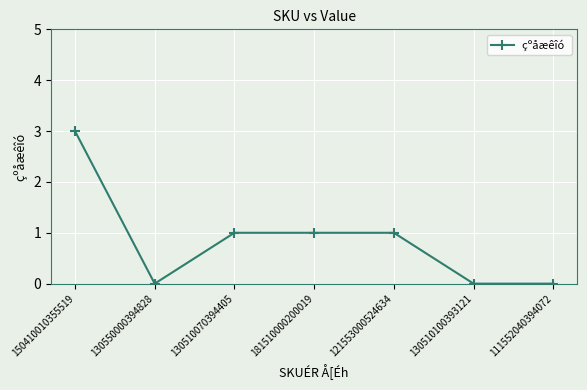

Between 130550000394828 and 121553000524634, which is larger?

121553000524634